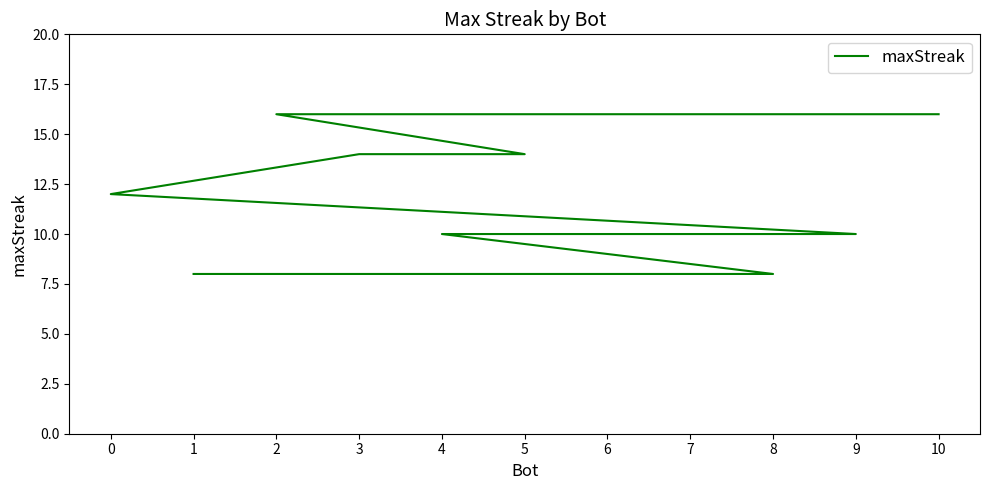

Reading left to right, list all the values displayed in this chart.

10=16	2=16	5=14	3=14	0=12	9=10	7=10	6=10	4=10	8=8	1=8